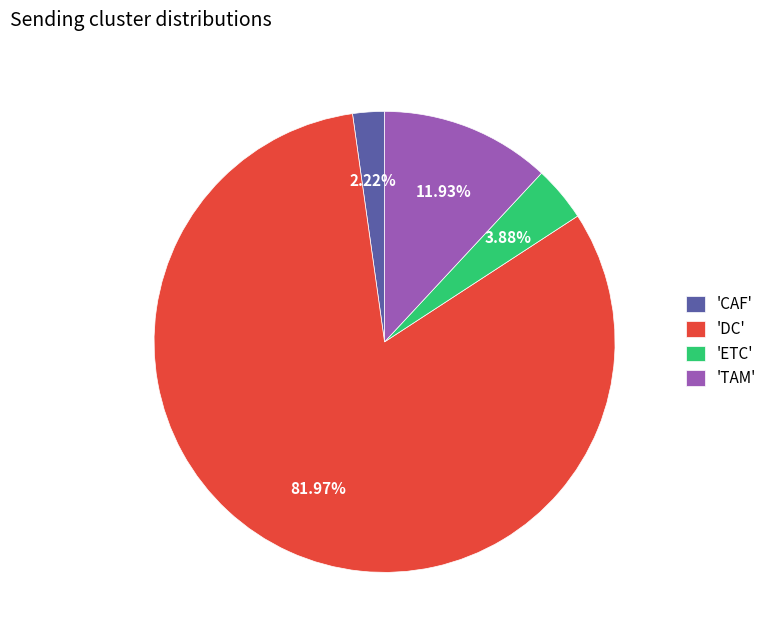

Which slice is the smallest?

'CAF'